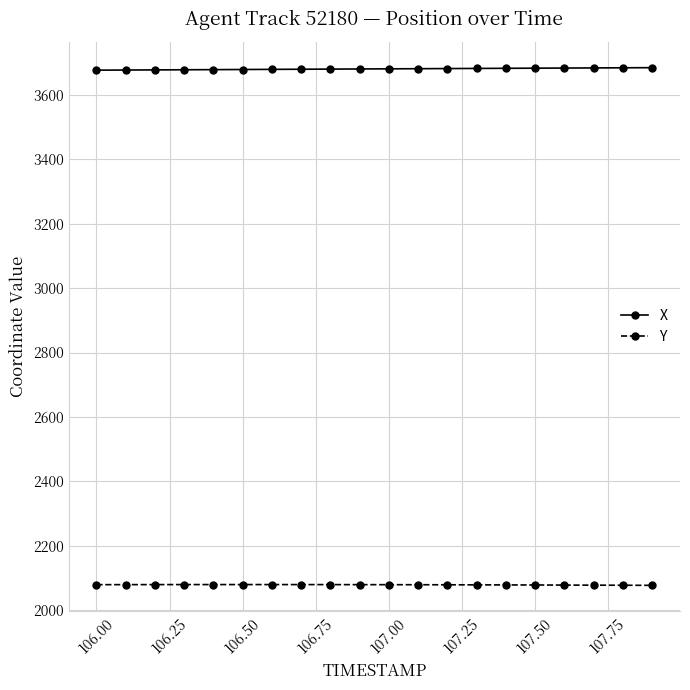

What is the smallest value displayed?

2076.5